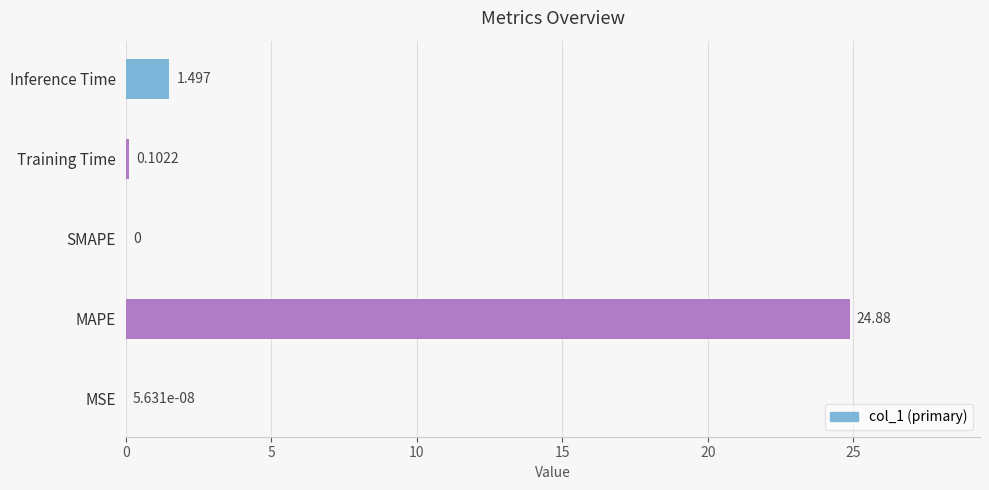

At which label is the value closest to 12?

Inference Time